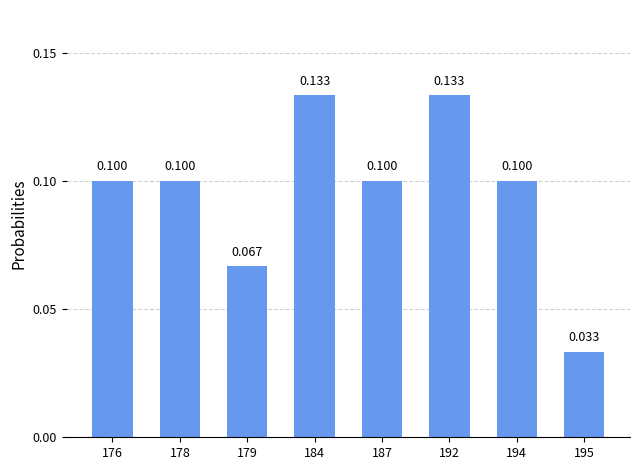

At which label is the value closest to 0?

195